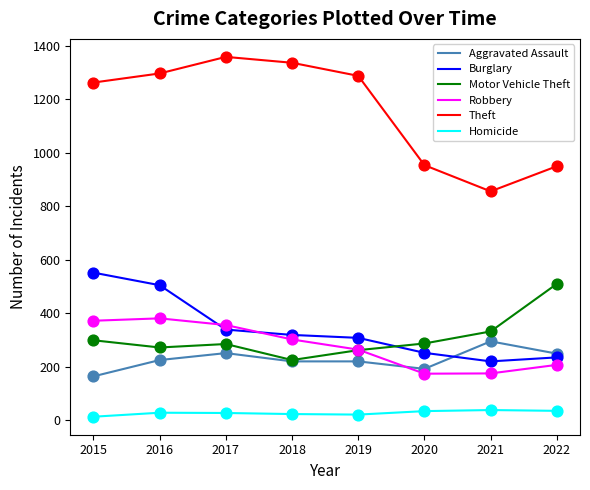

Which series has the largest range (max minus min)?

Theft